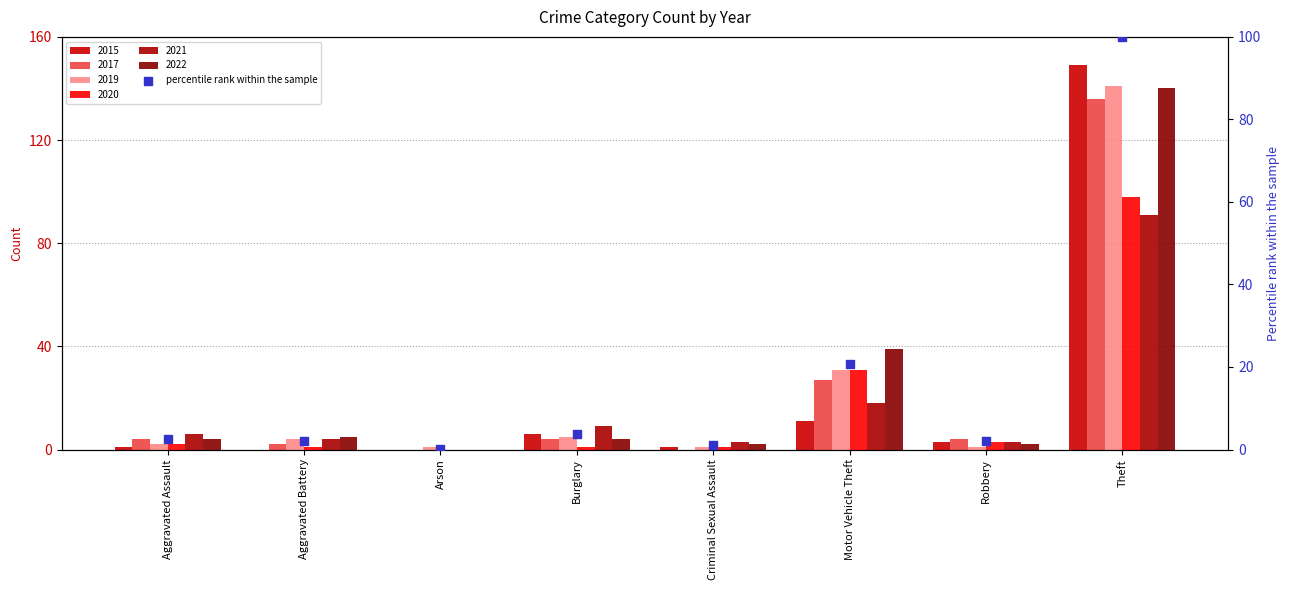

What is the change in value from Burglary to Motor Vehicle Theft?

+17.0